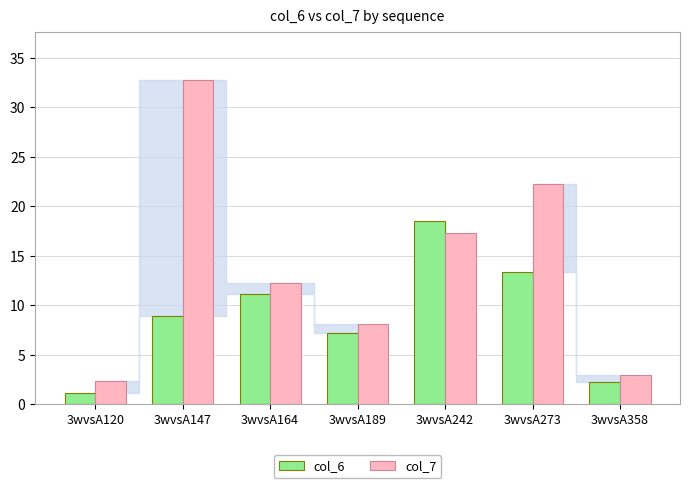

Which series has the widest spread of values?

col_7